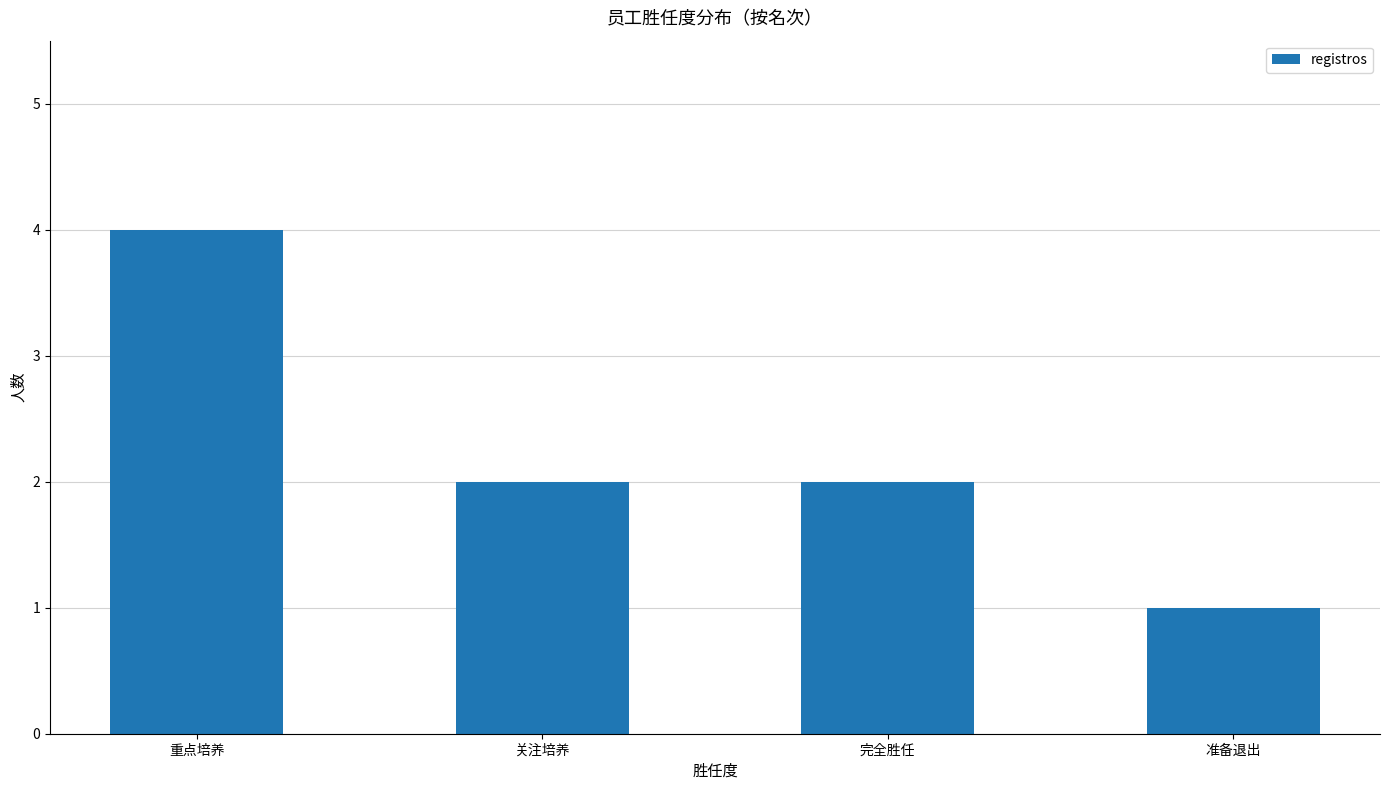

Approximately how many times larger is the value at 完全胜任 compared to 重点培养?

0.5